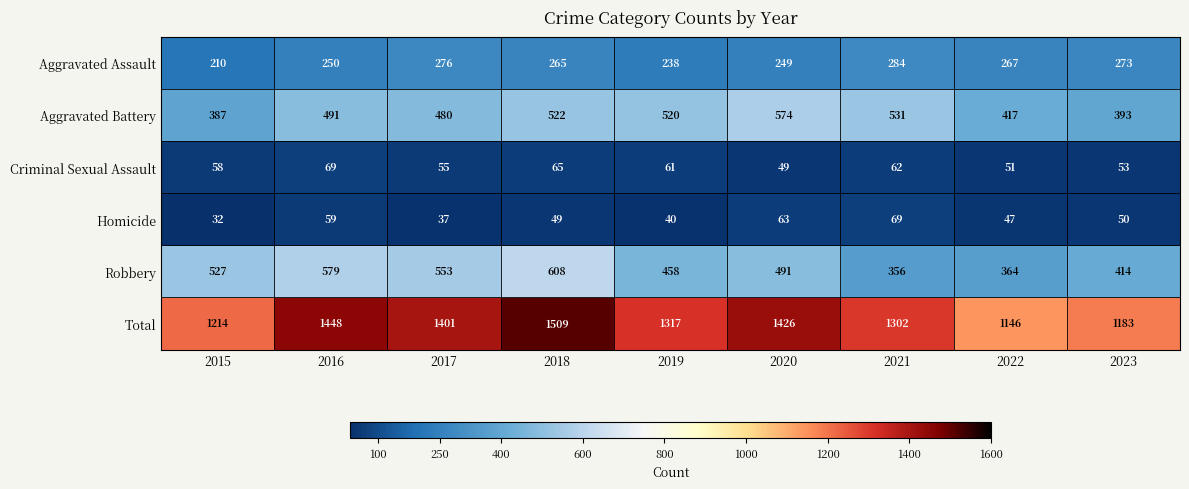

At 2020, list the series in order from largest to smallest.

Total, Aggravated Battery, Robbery, Aggravated Assault, Homicide, Criminal Sexual Assault